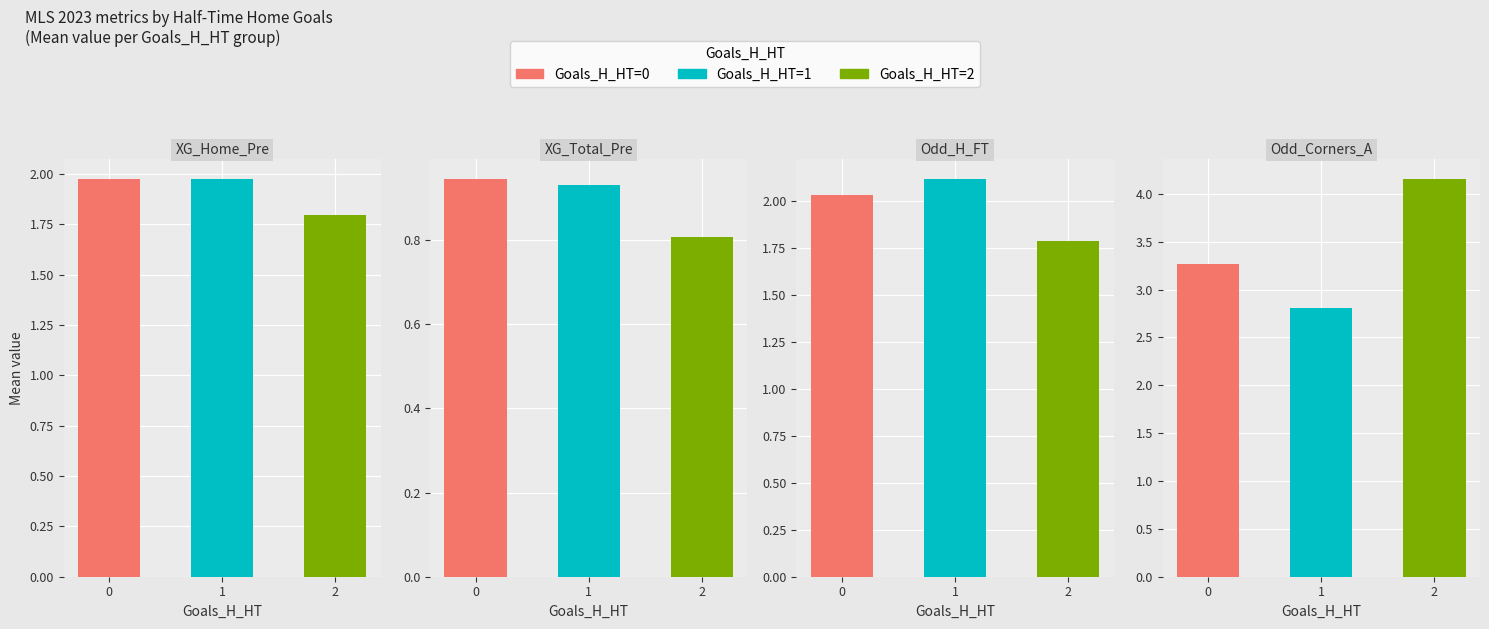

How many values in the Odd_H_FT series exceed 2?

2